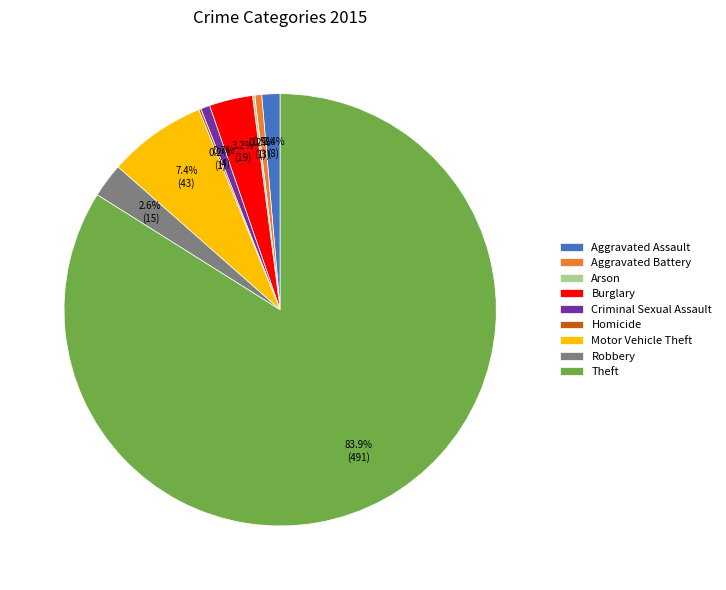

Which category accounts for the majority?

Theft